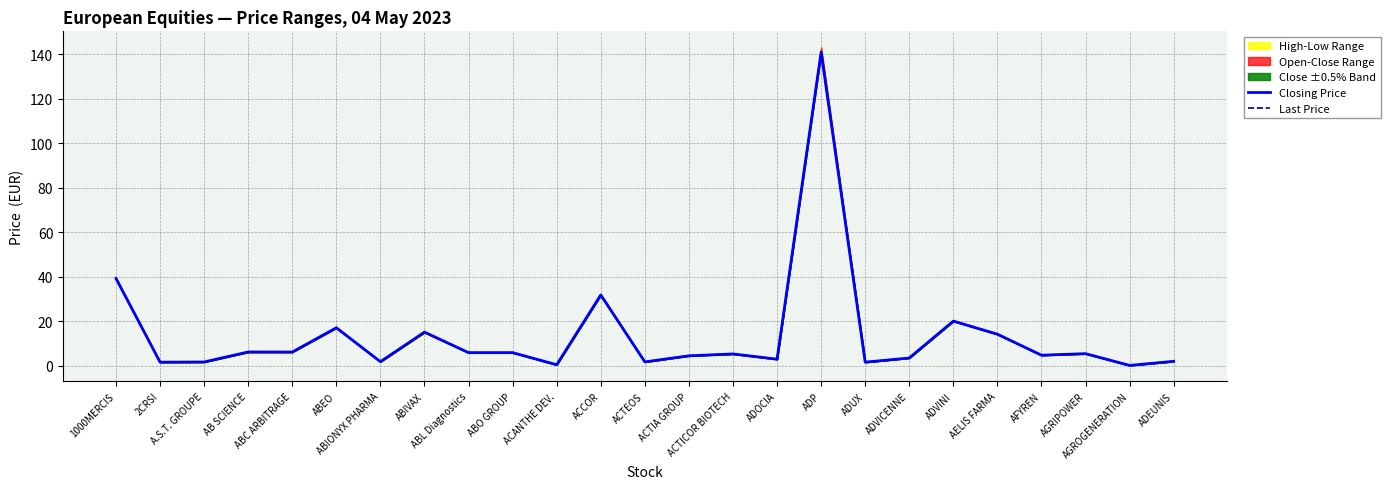

At which label does Last Price reach its minimum?

AGROGENERATION